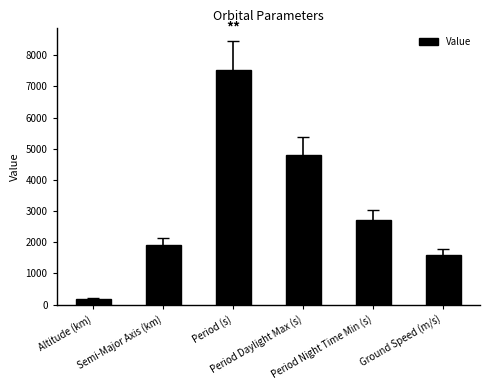

What is the average value?

3126.6